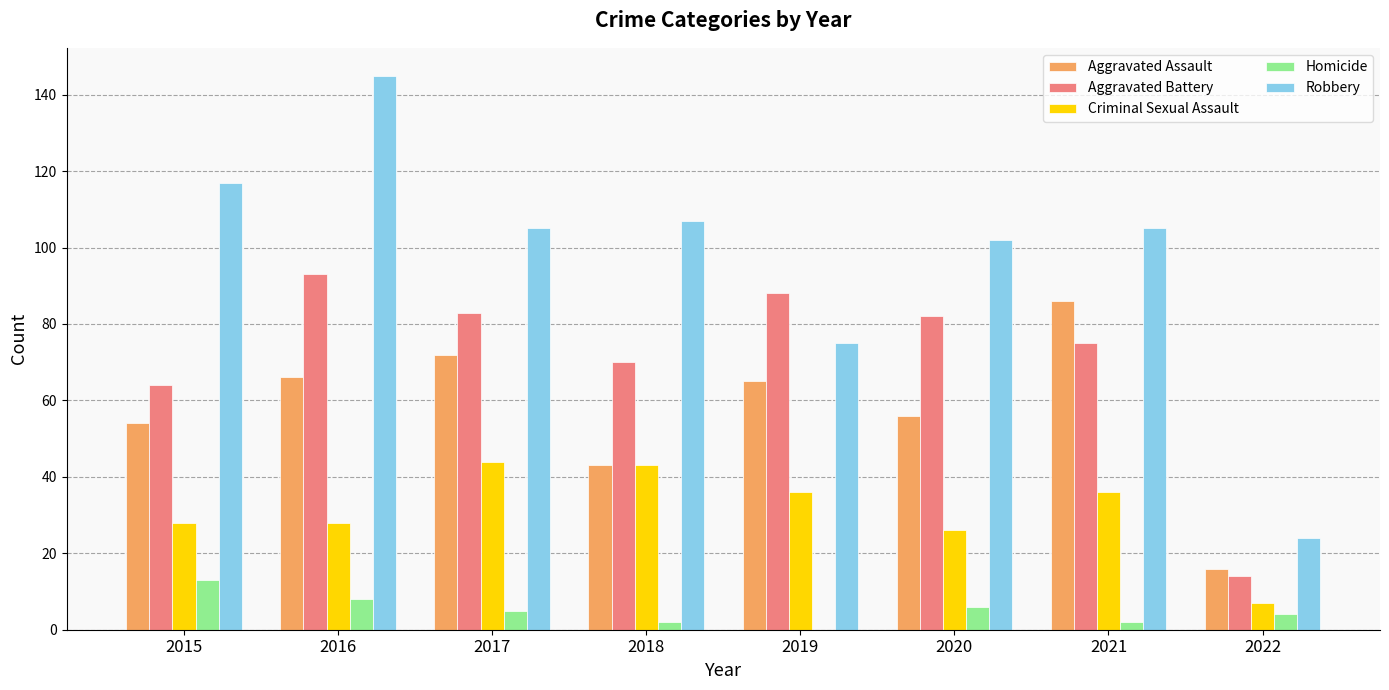

Which series changed the most between 2017 and 2019?

Robbery